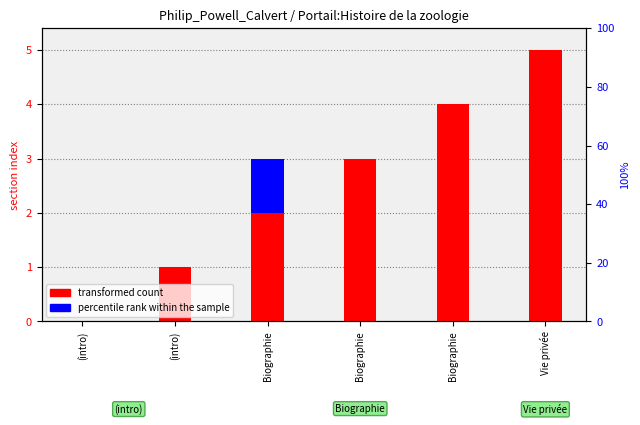

List the series in order of their peak value, lowest first.

percentile rank within the sample, transformed count